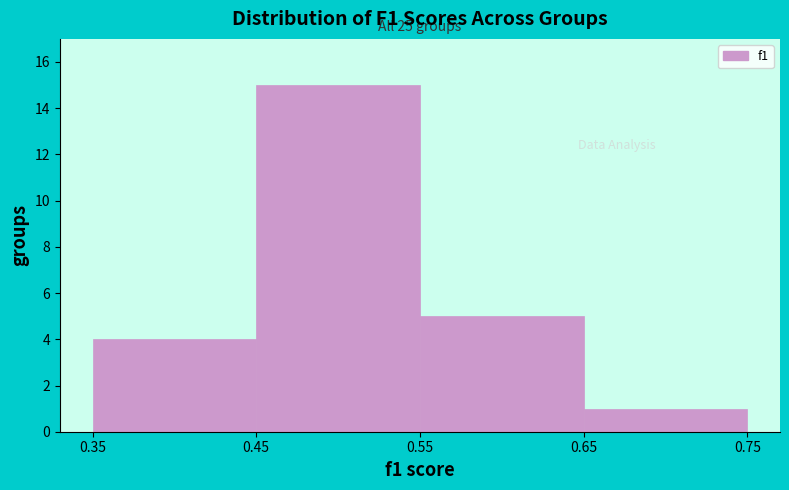

Which range on the x-axis has the tallest bar?

0.45 to 0.55